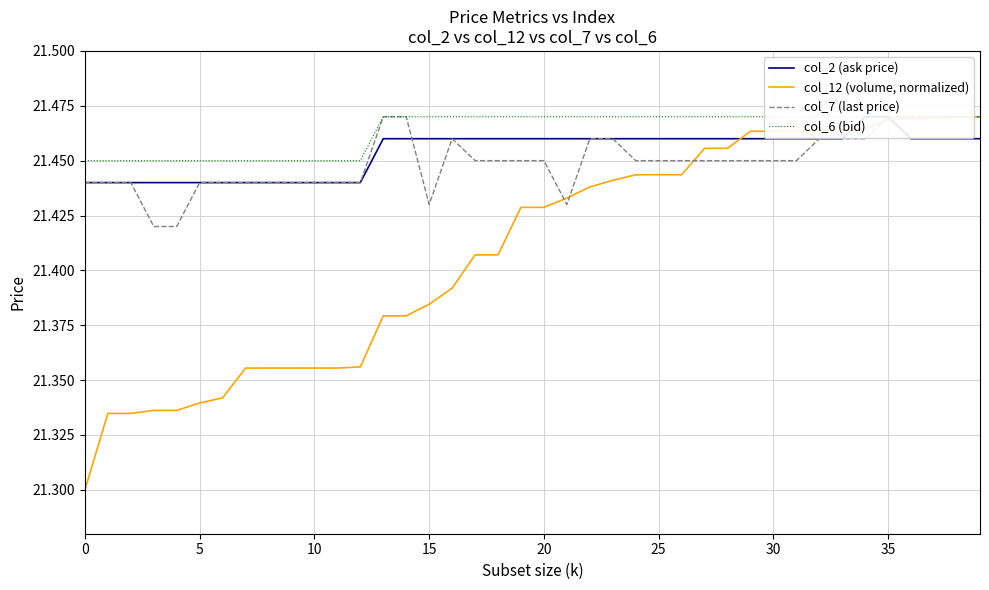

True or false: col_6 (bid) and col_2 (ask price) intersect in this chart.

False